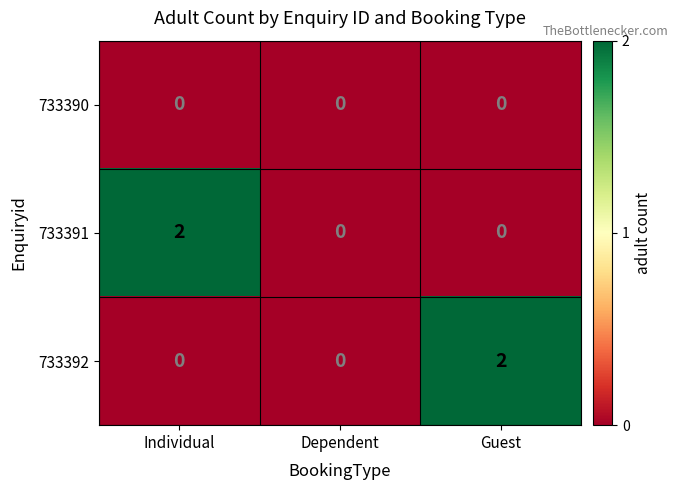

True or false: 733391 has a value of 1 at Dependent.

False